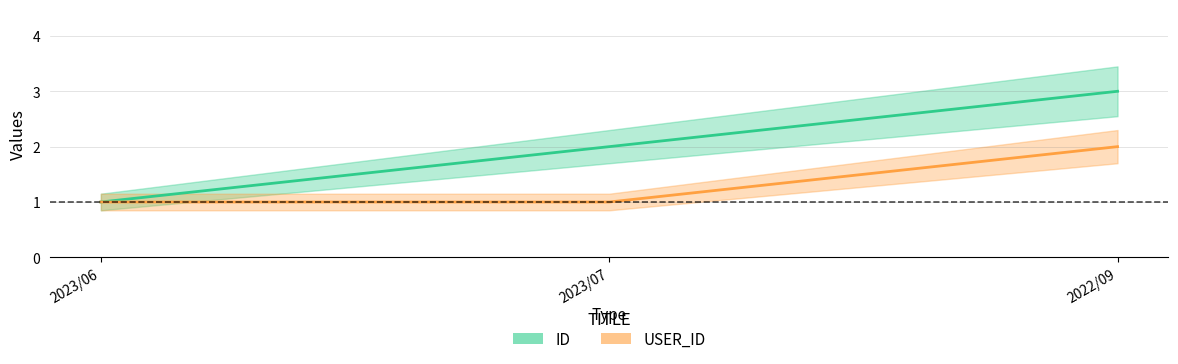

Is this an area chart (filled region under the line)?

No